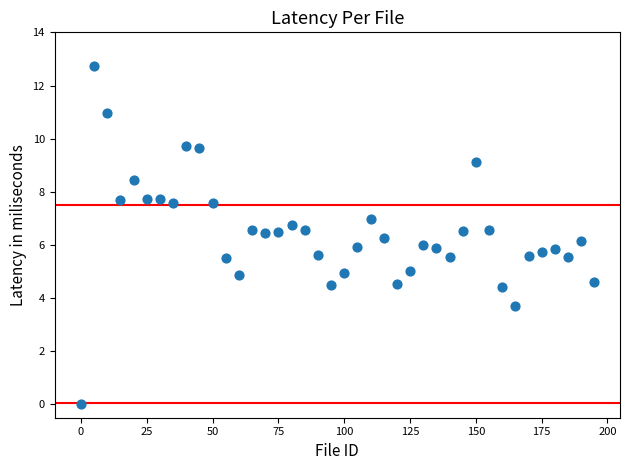

What is the range of Y values (max minus min)?

12.7